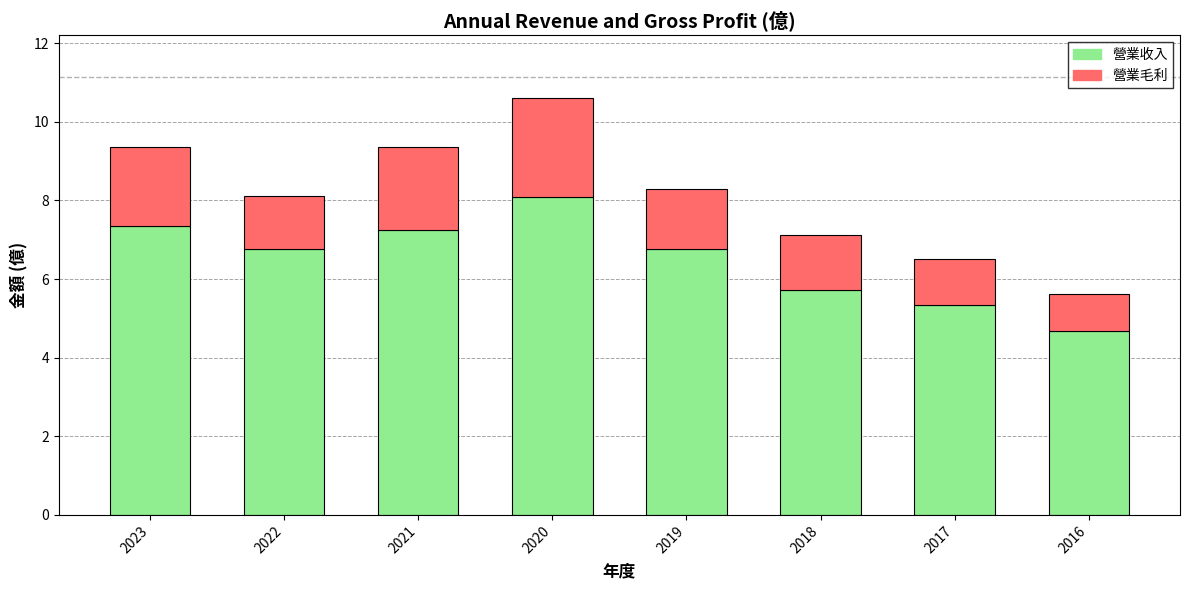

Is it true that 營業收入 equals 7.3 at 2023?

True